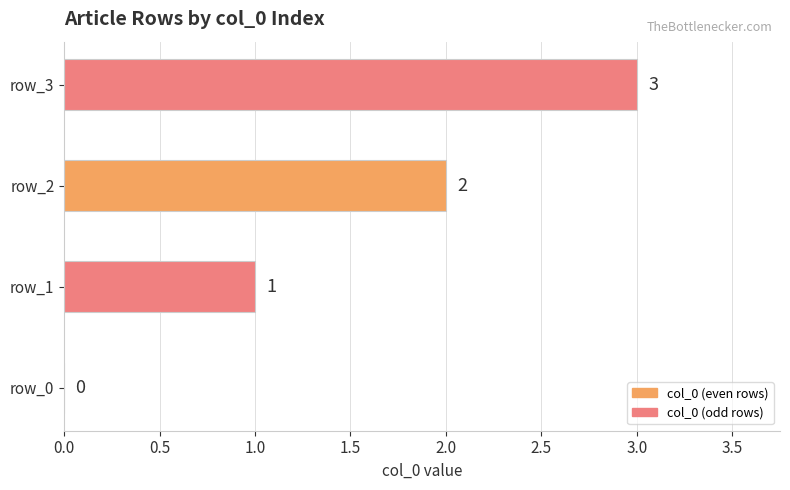

How many values are between 1 and 3?

3